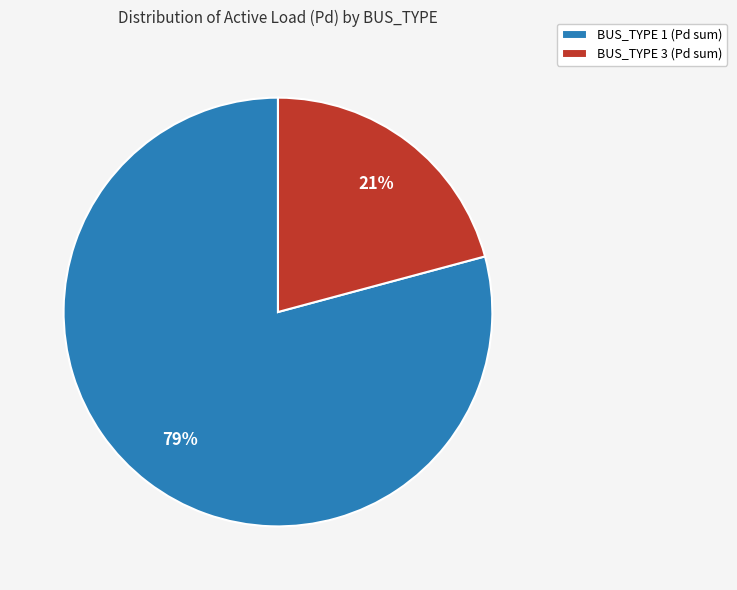

Does BUS_TYPE 3 (Pd sum) represent more than half of the total?

No